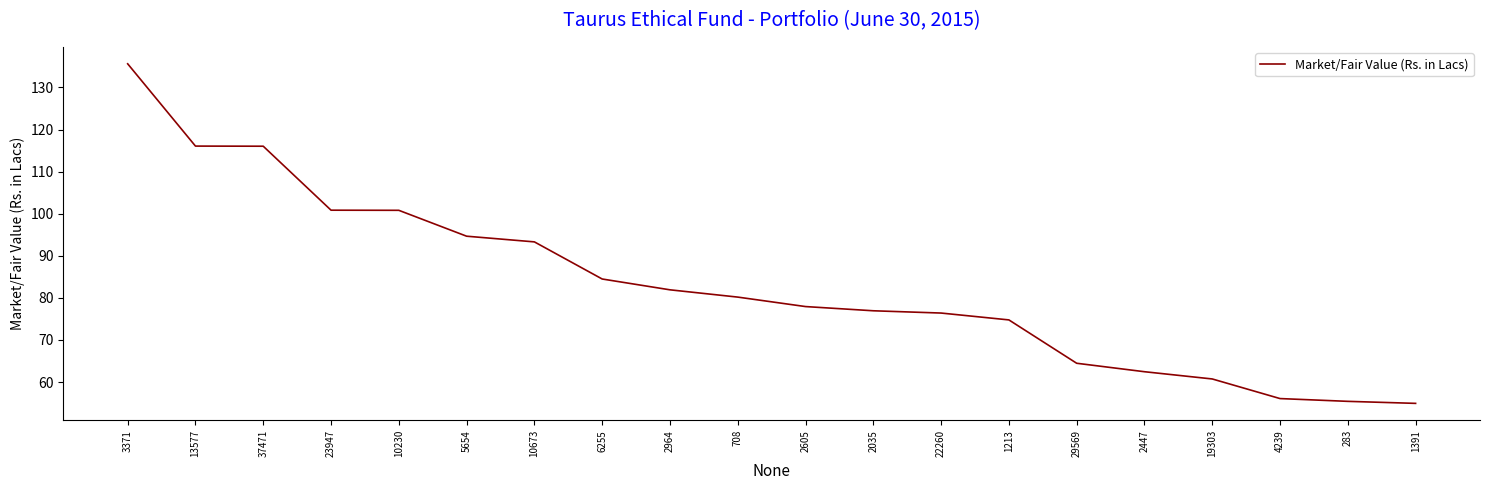

What is the approximate value at 13577?

116.1